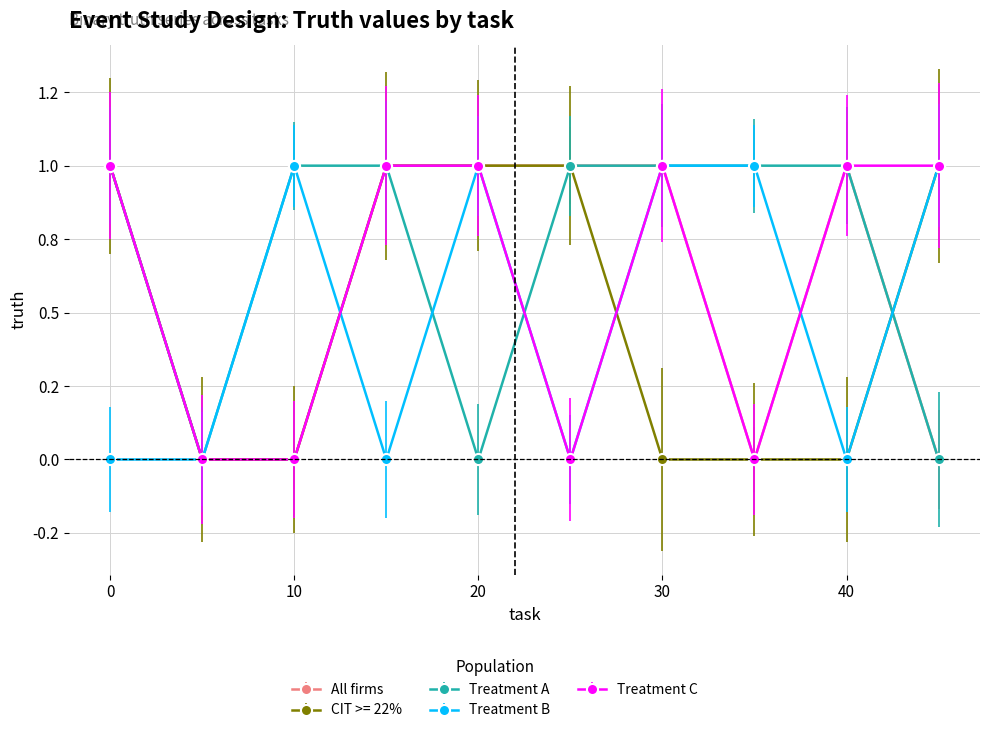

Is this an area chart (filled region under the line)?

No